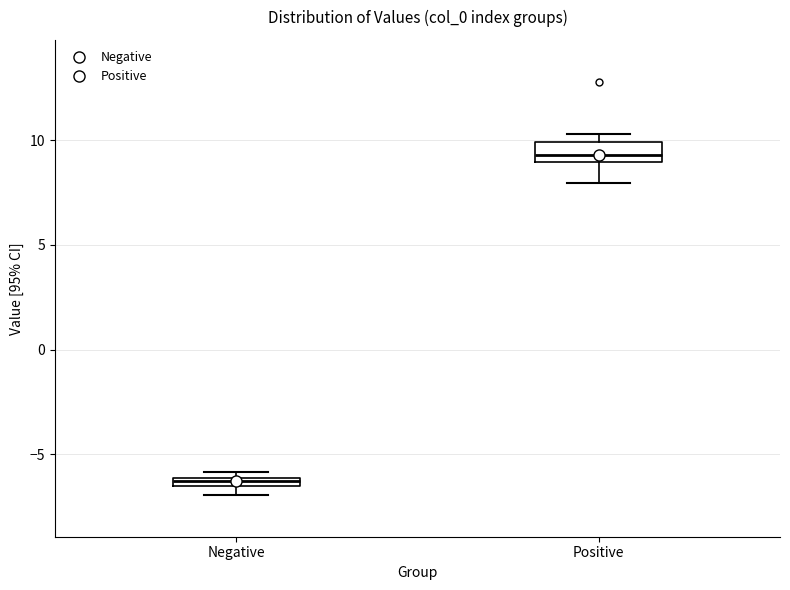

Which box's median line is the highest?

Positive